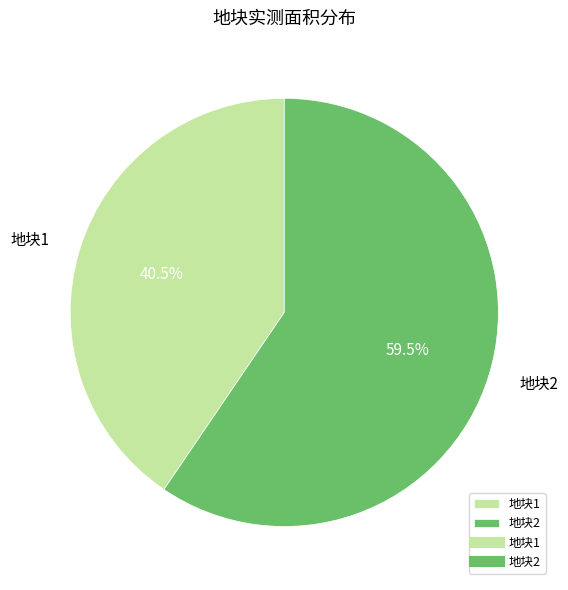

What is the largest slice in the pie chart?

地块2